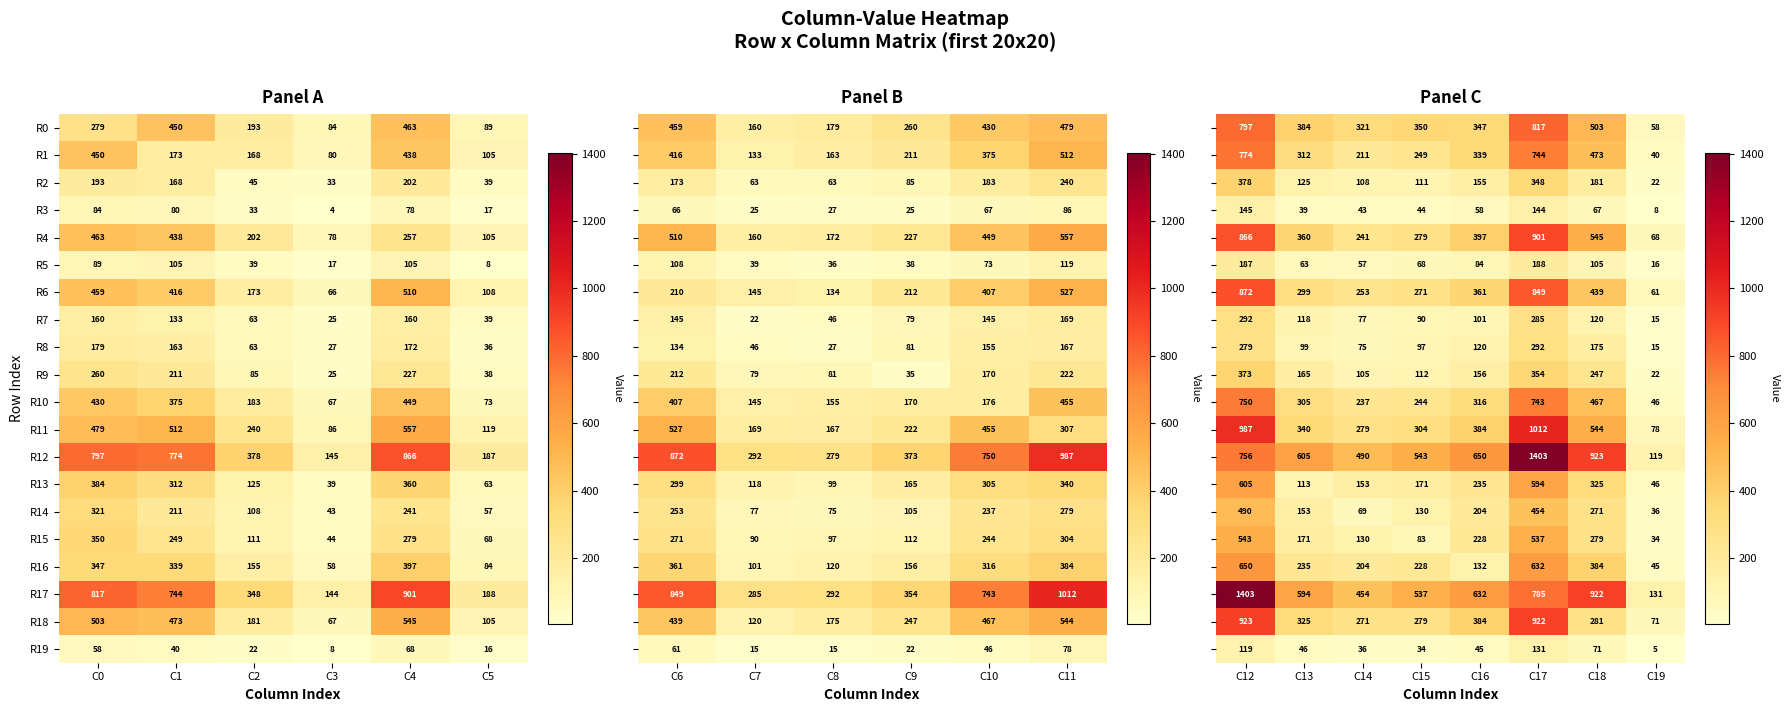

At which label is R1 closest to 265?

C1